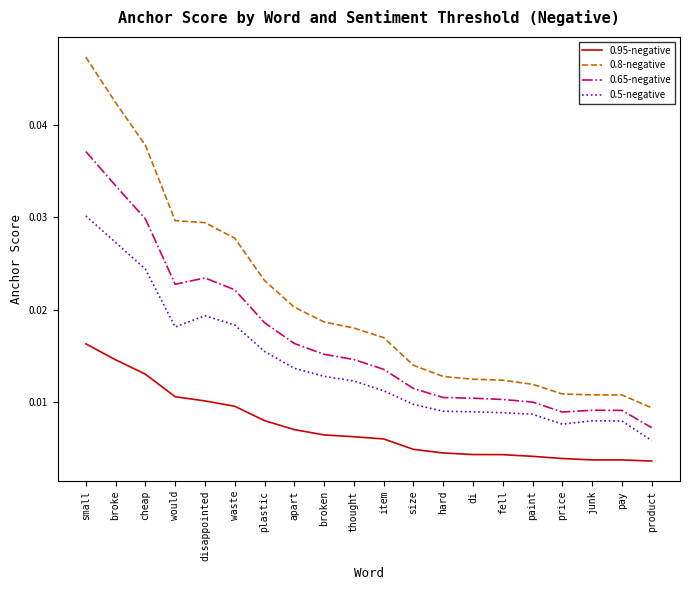

Is the value of 0.95-negative at would greater than the value of 0.65-negative at thought?

No